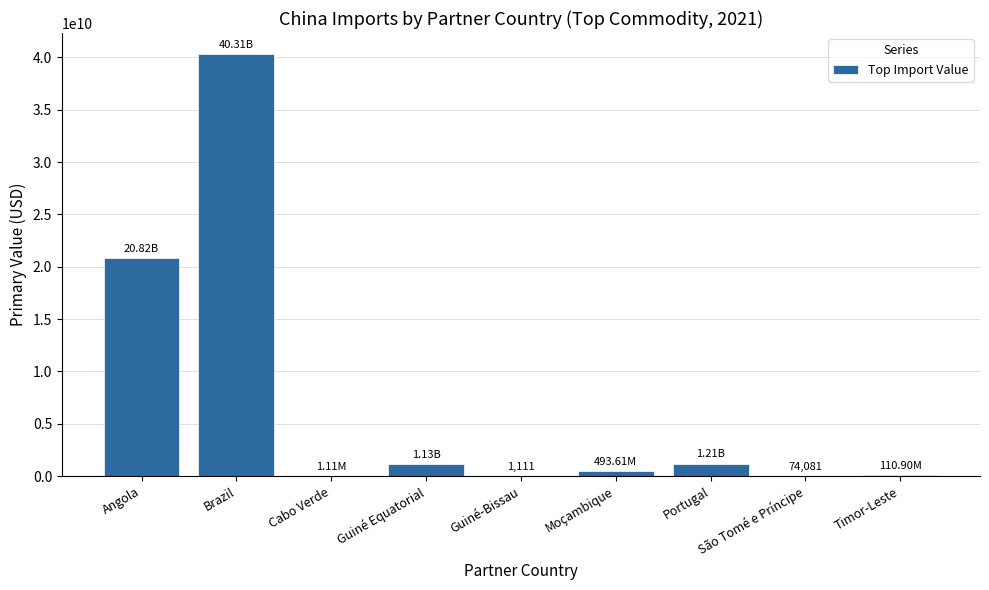

Where is the data nearest to the value 20154300787?

Angola